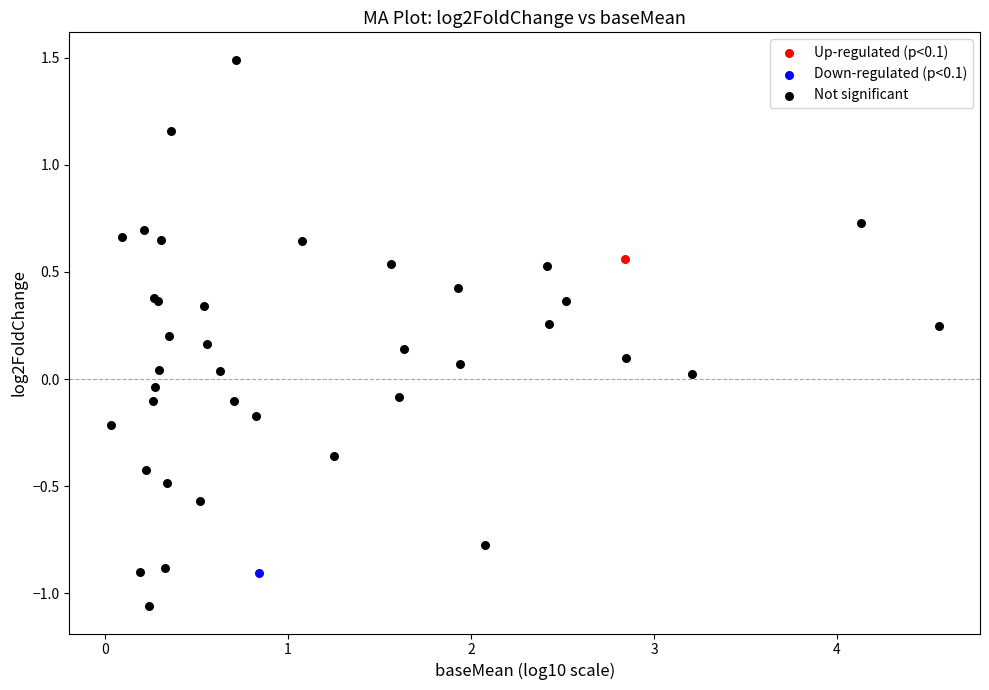

What are all the series names shown in the legend?

Up-regulated (p<0.1), Down-regulated (p<0.1), Not significant